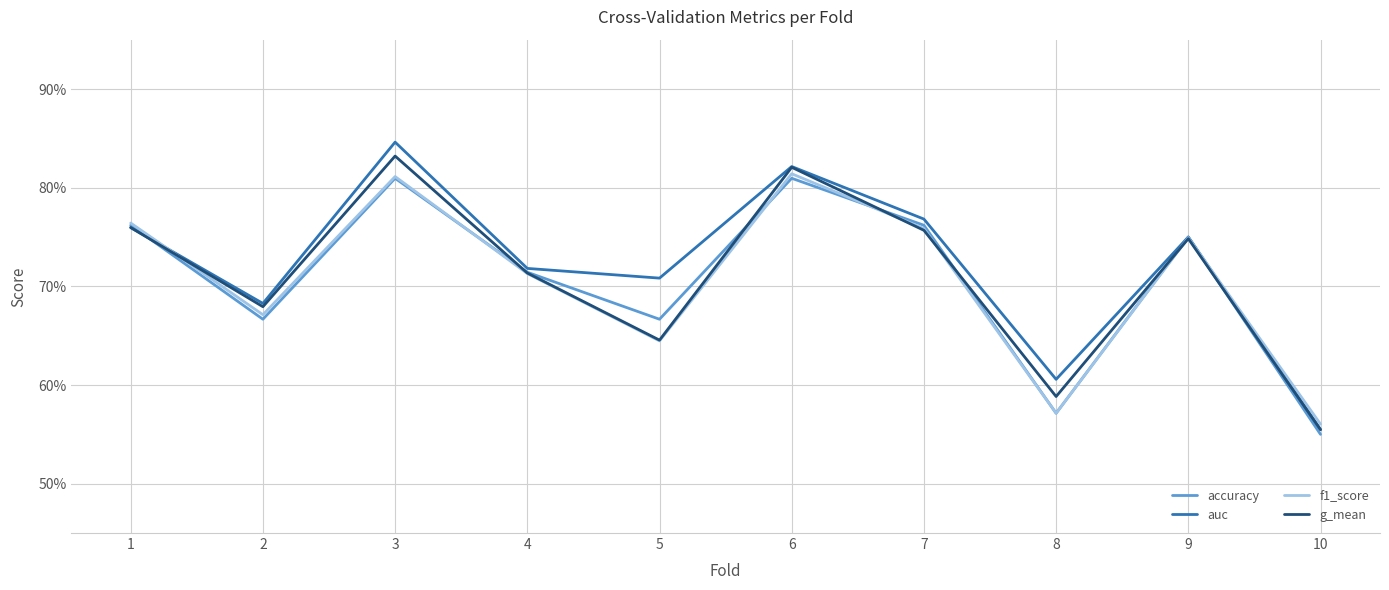

At 1, list the series in order from largest to smallest.

f1_score, accuracy, auc, g_mean